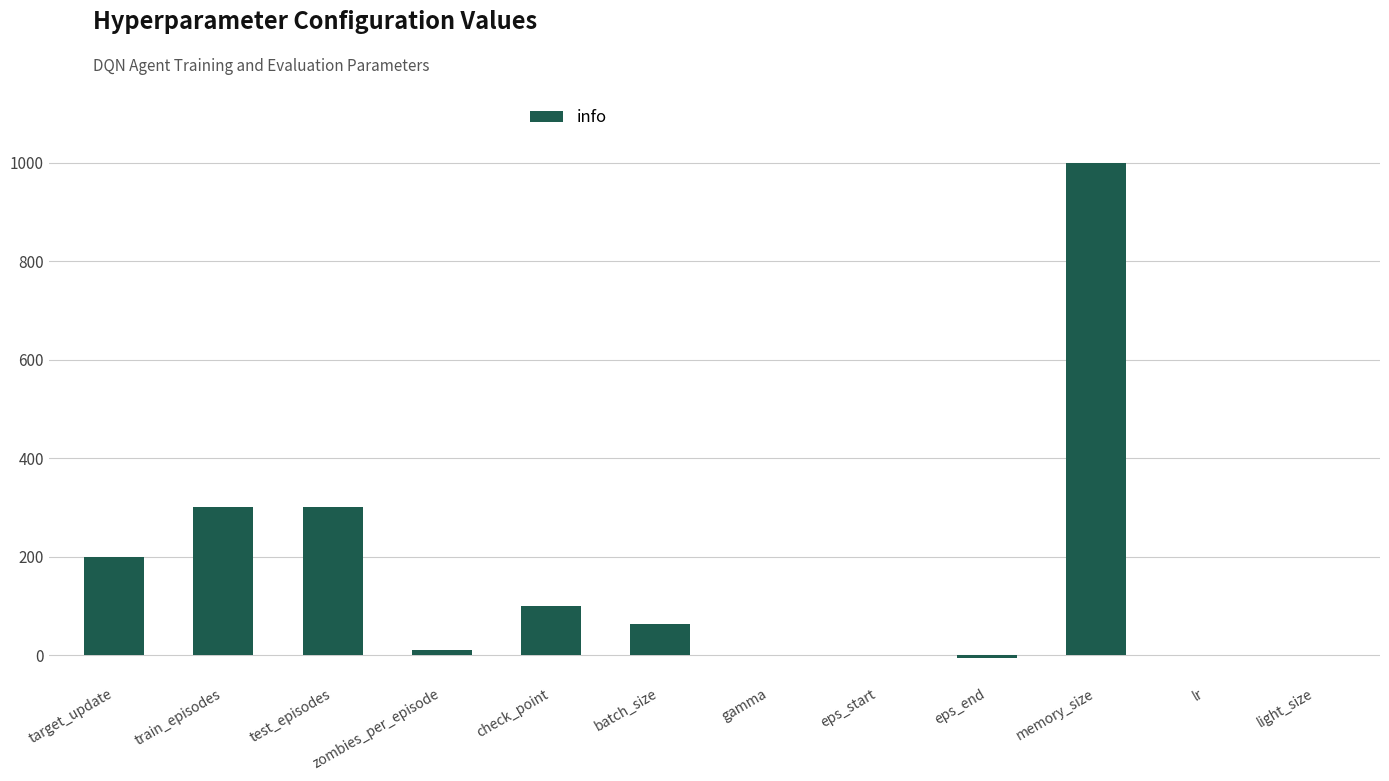

Count the number of data series in this chart.

1